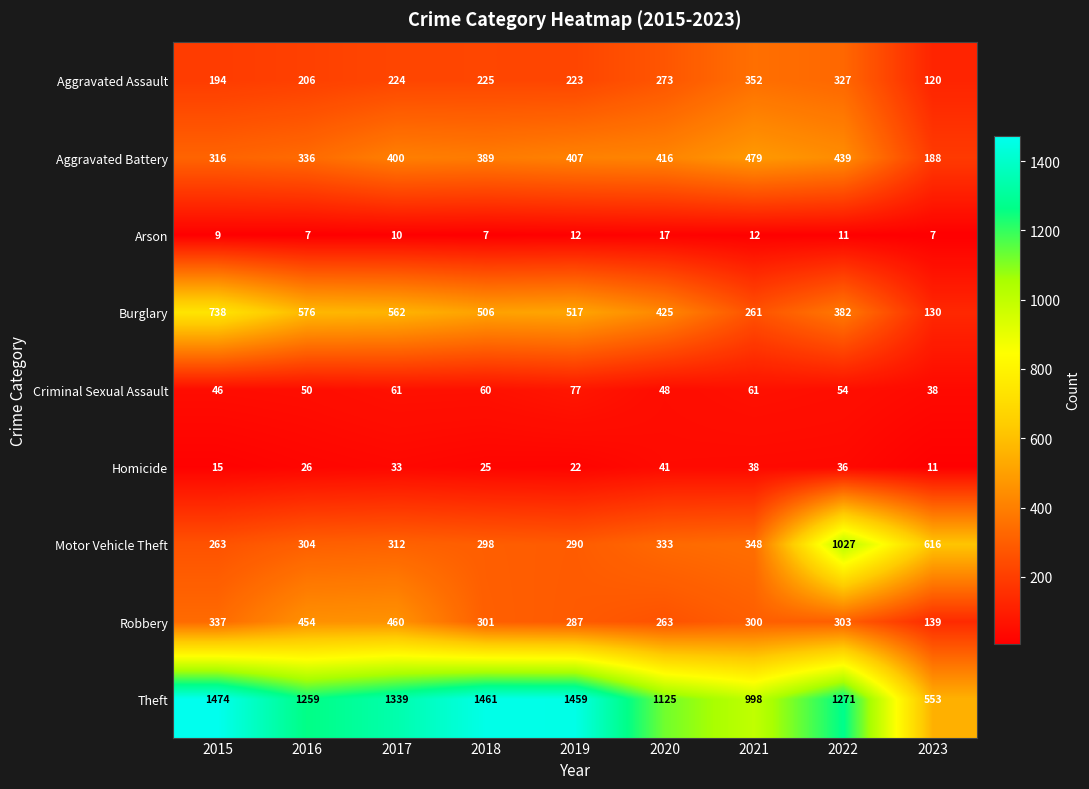

How many data points in Robbery are less than 301?

4